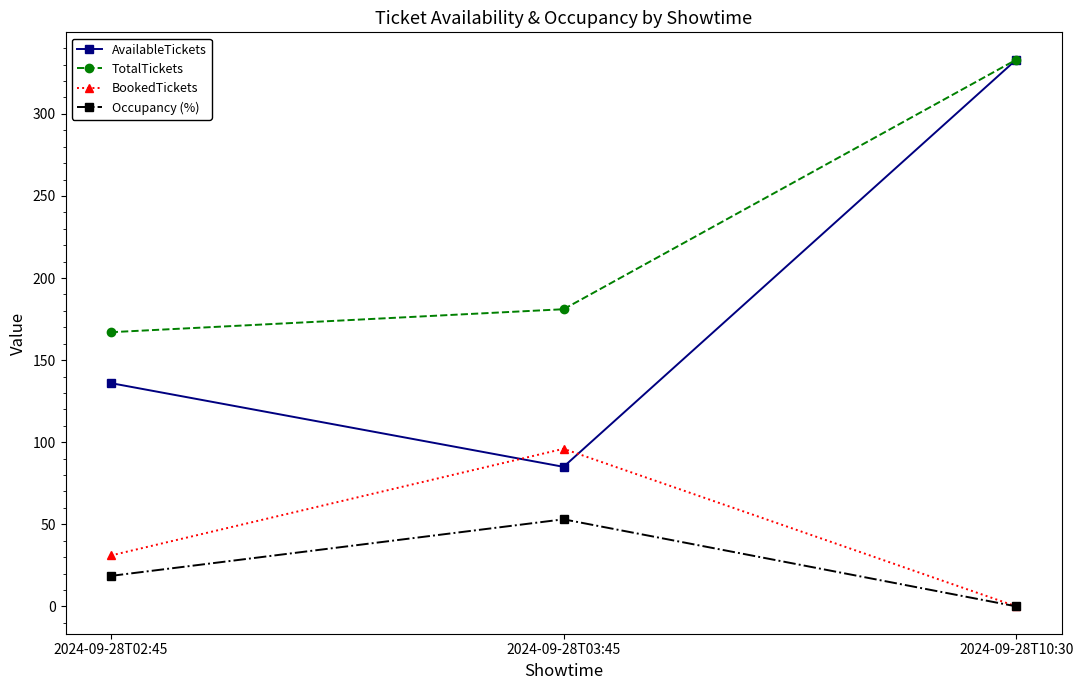

Reading left to right, transcribe all the data shown in this chart.

AvailableTickets: 136.0	85.0	333.0
TotalTickets: 167.0	181.0	333.0
BookedTickets: 31.0	96.0	0.0
Occupancy (%): 18.6	53.0	0.0